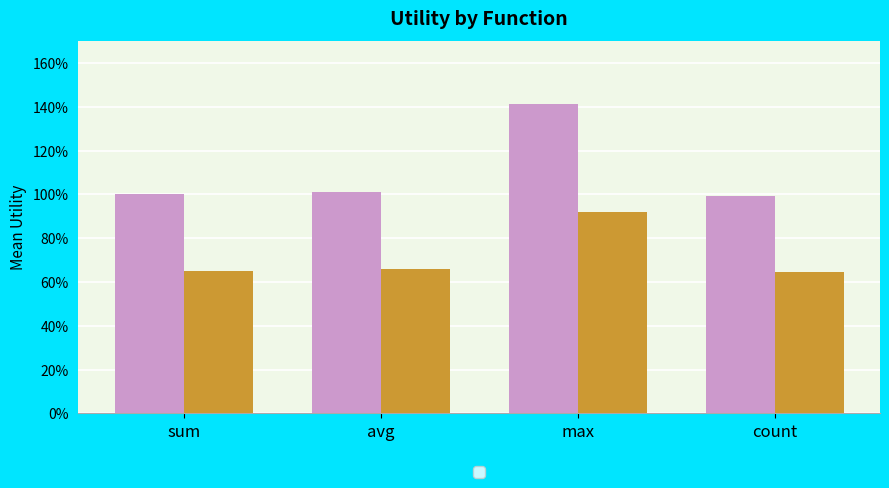

Does the chart contain any negative values?

No